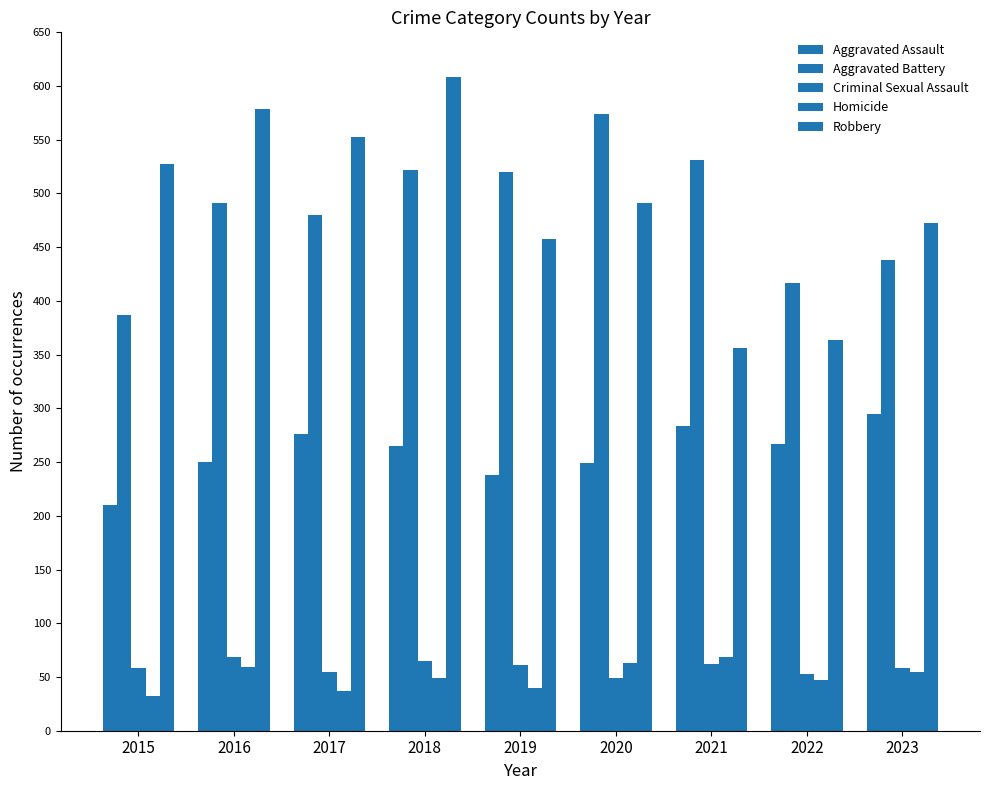

How many bars are there in total?

45